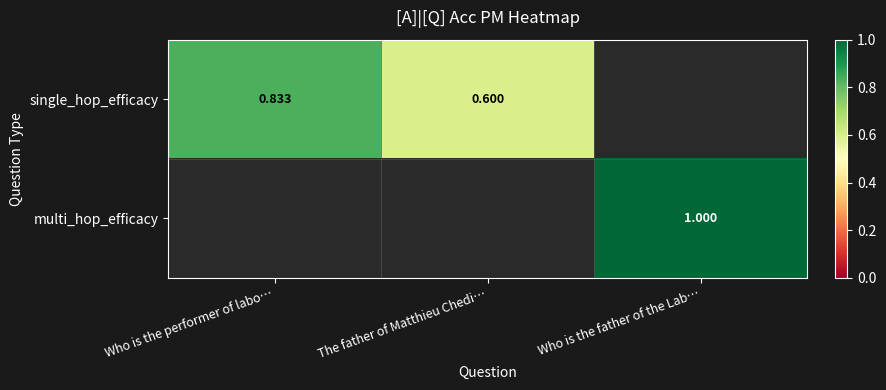

What is the smallest value displayed?

0.6